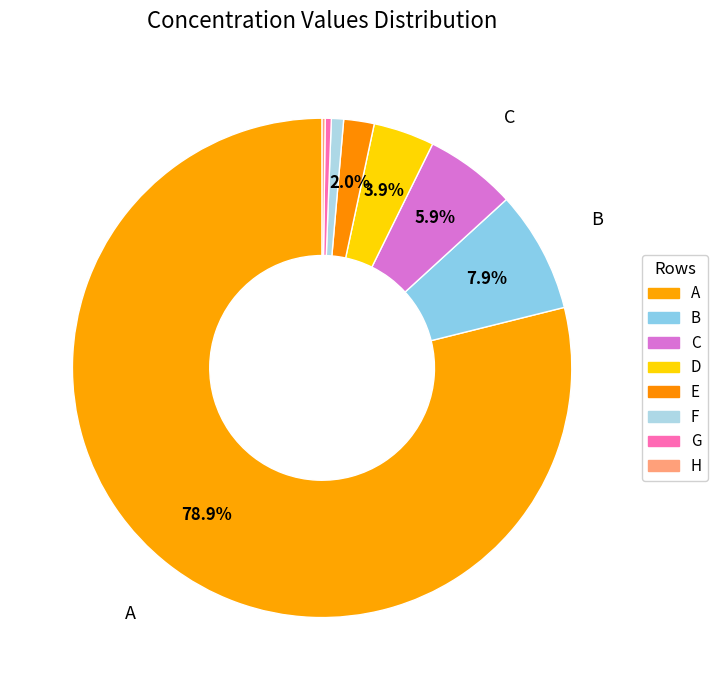

To the nearest percent, what percentage of the pie is F?

1%